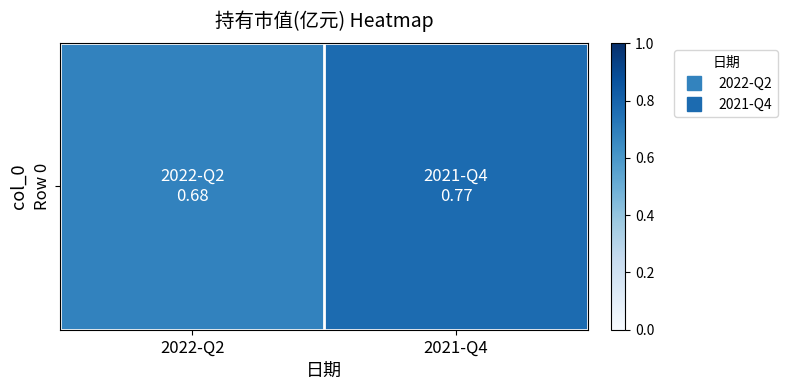

What is the sum of the values at 2021-Q4 and 2022-Q2?

1.5